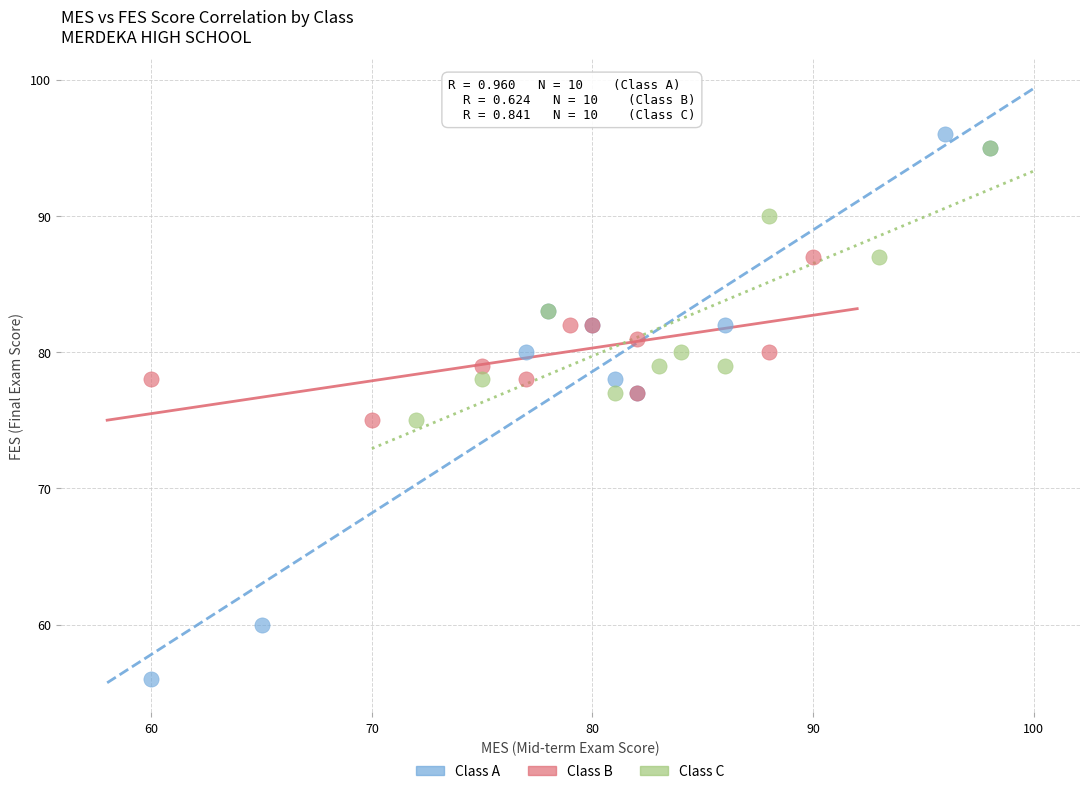

Which series has the largest Y range (max minus min)?

Class A